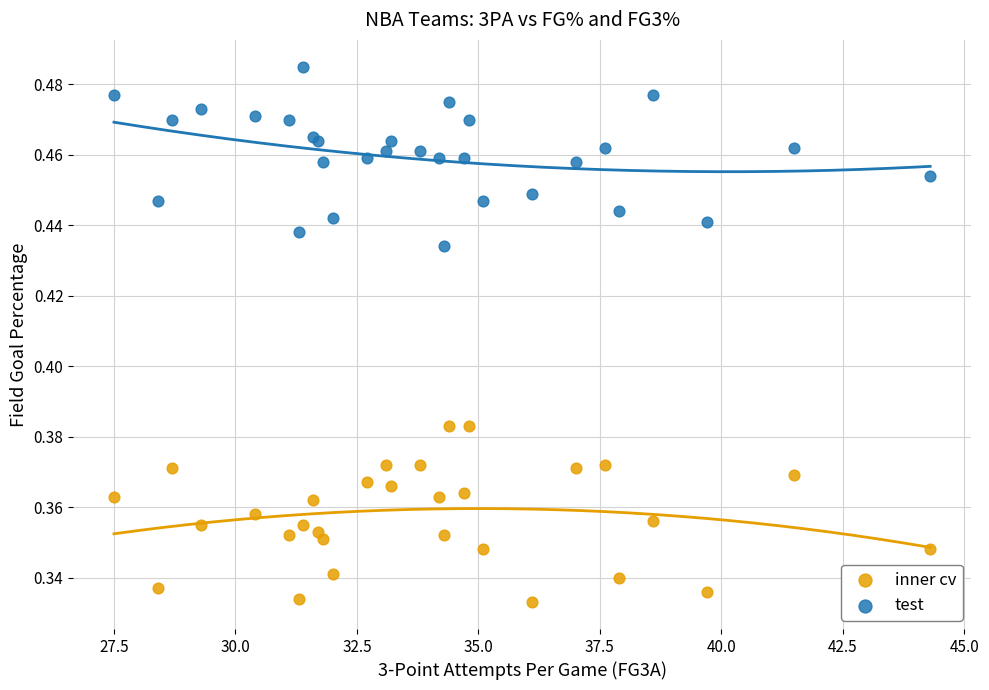

What are all the series names shown in the legend?

inner cv, test